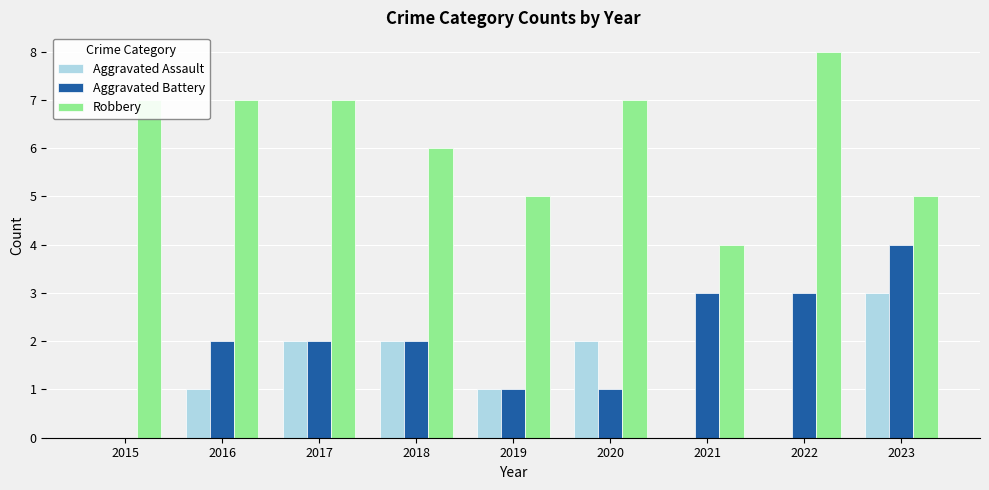

Which series changed the most between 2020 and 2023?

Aggravated Battery